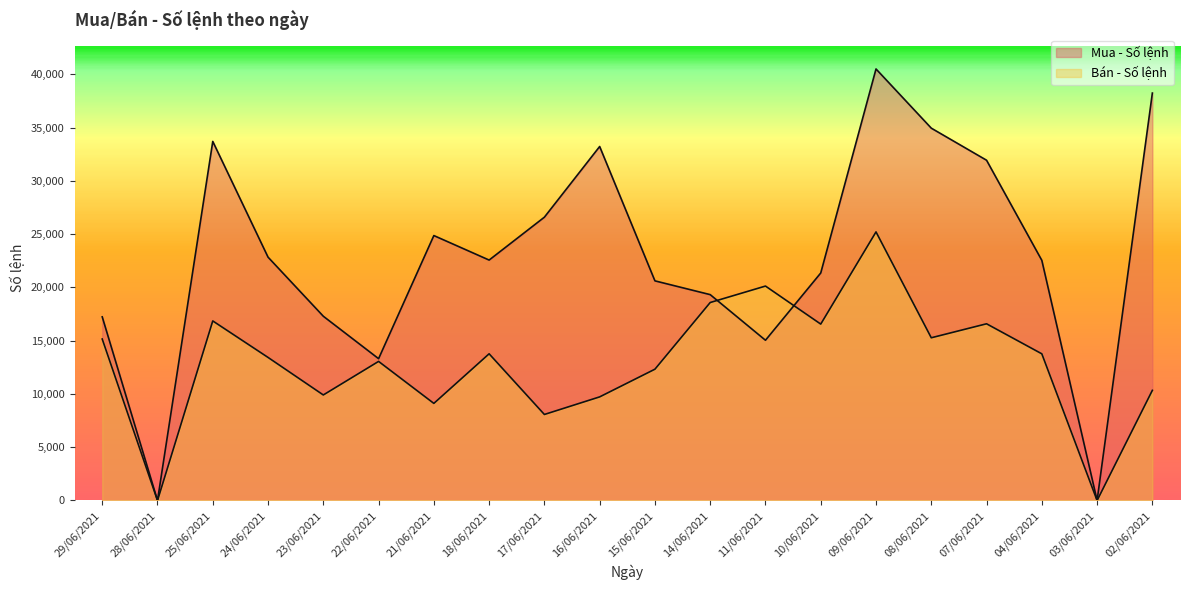

Does the chart have visible grid lines?

No